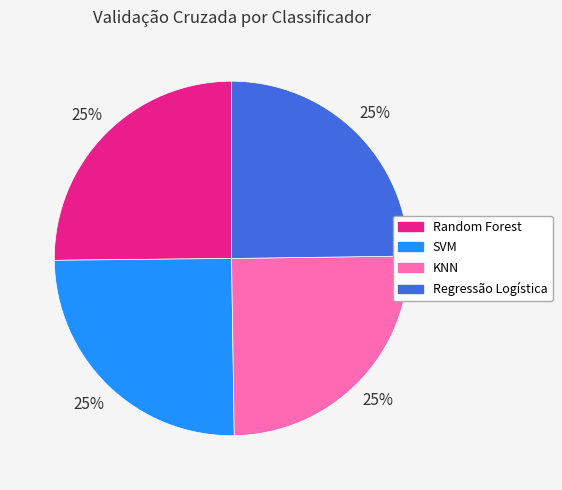

To the nearest percent, what percentage of the pie is Regressão Logística?

25%